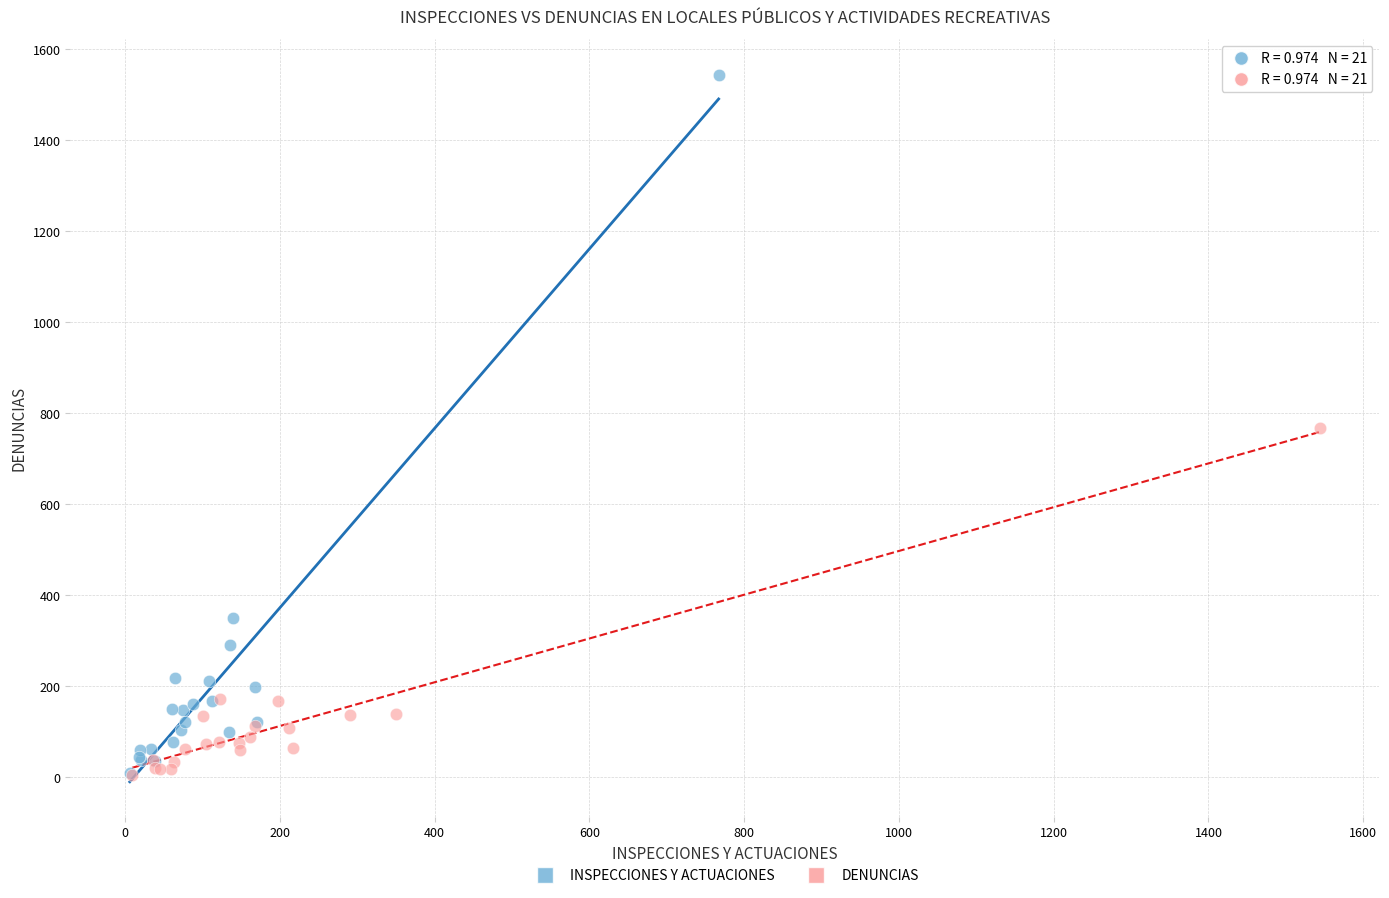

What are all the series names shown in the legend?

INSPECCIONES Y ACTUACIONES, DENUNCIAS